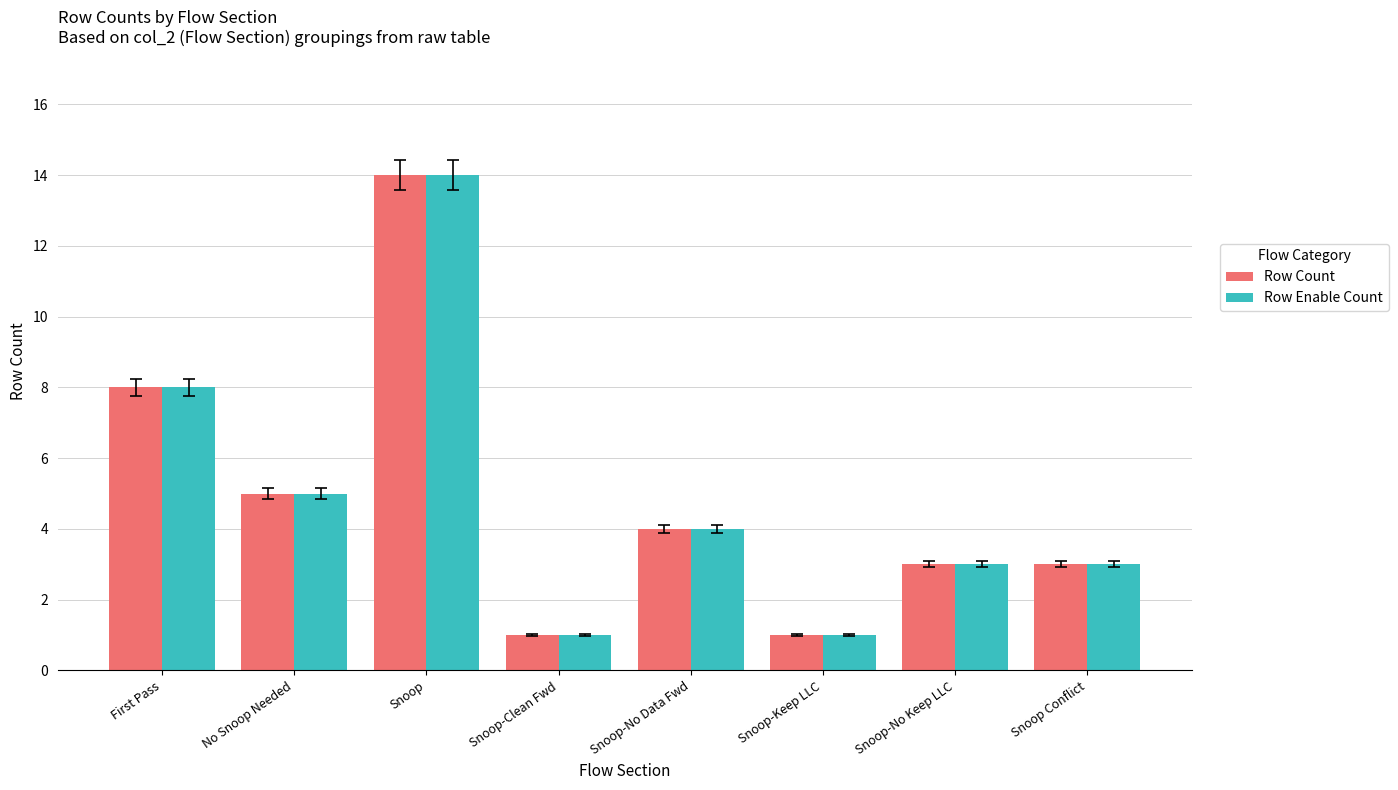

At which category does the chart reach its peak across all series?

Snoop